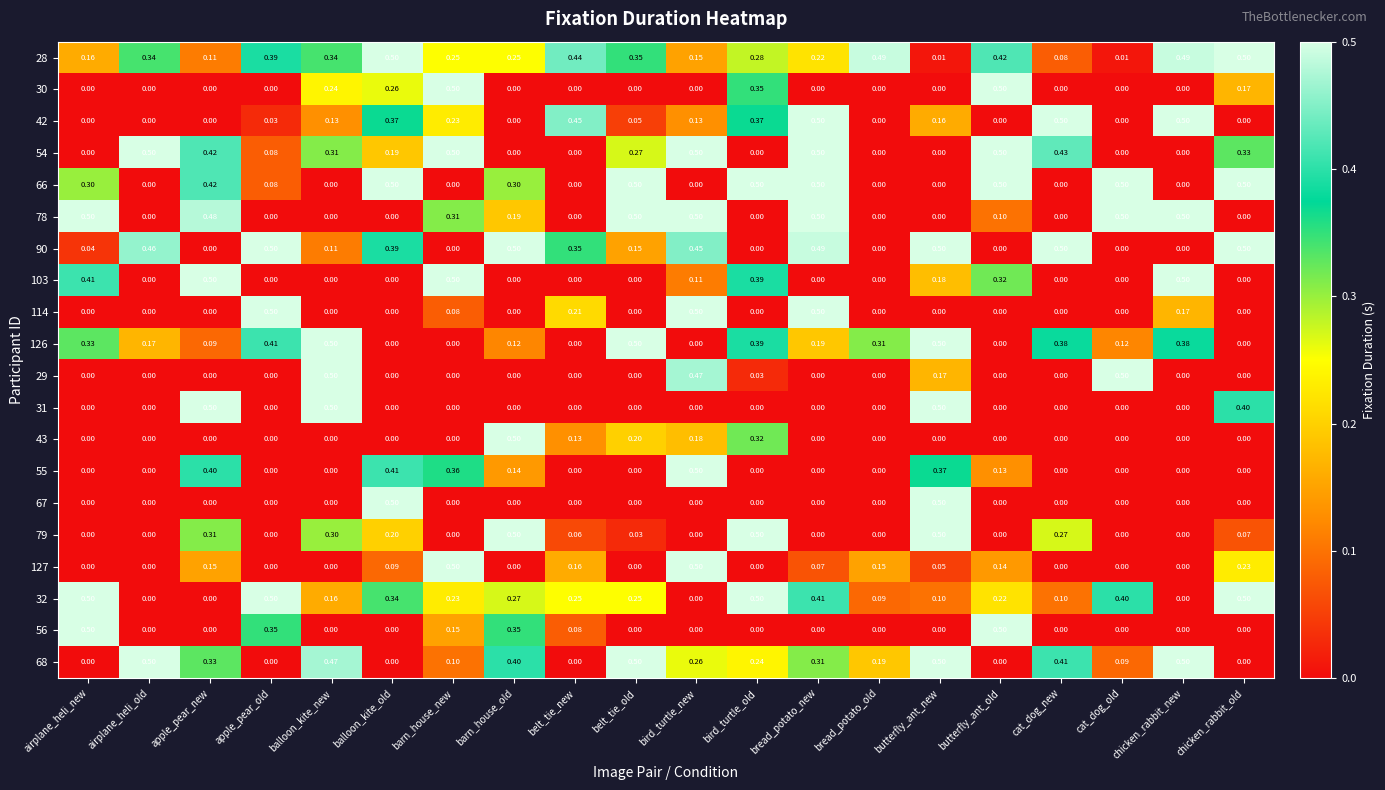

Is the value of 90 at cat_dog_new greater than the value of 126 at airplane_heli_old?

Yes